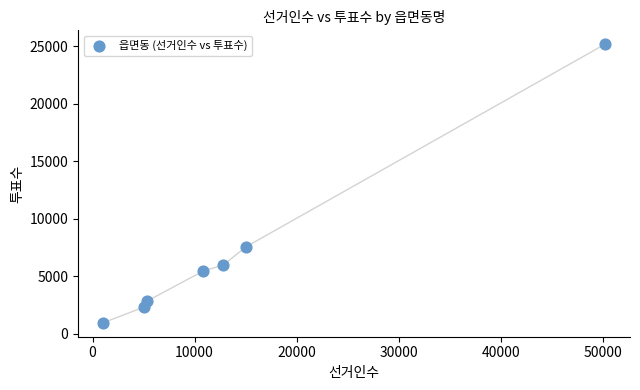

What is the range of Y values (max minus min)?

24200